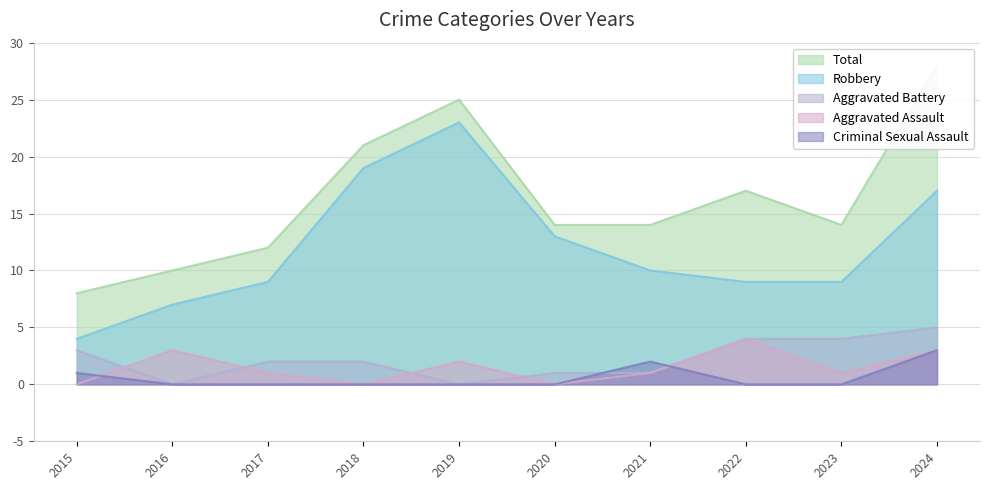

Which series has the largest total across all categories?

Total